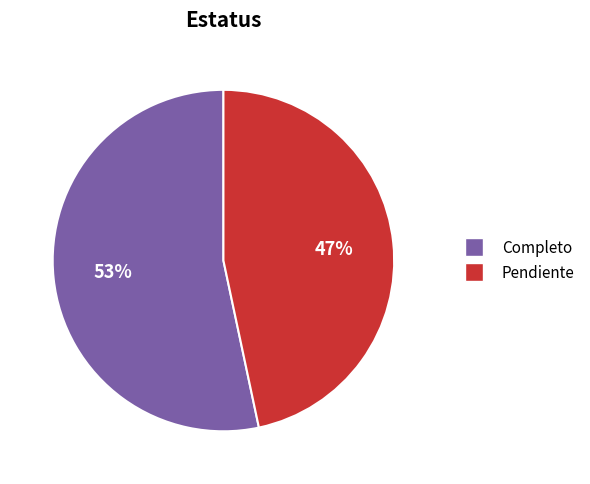

Which slice is the smallest?

Pendiente